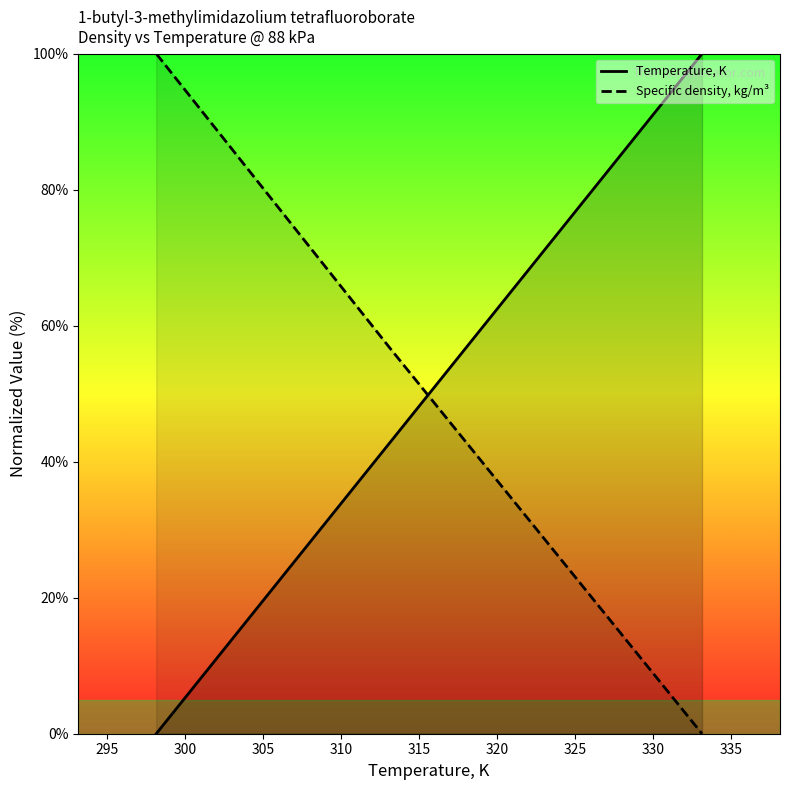

What is the sum of the Specific density, kg/m3 values at 313.15 and 298.15?

156.7